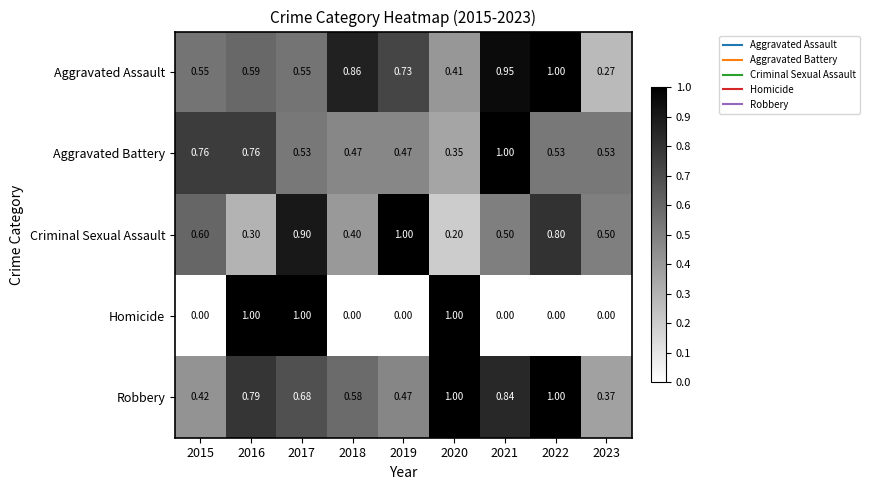

Rank the series at 2015 from highest to lowest value.

Aggravated Battery, Criminal Sexual Assault, Aggravated Assault, Robbery, Homicide